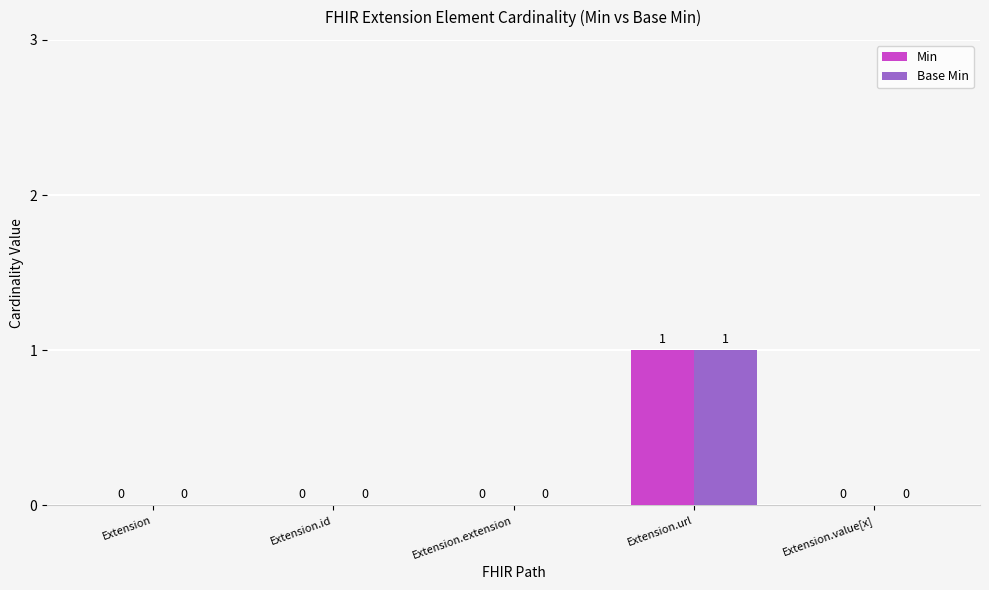

At which category is the sum across all series the highest?

Extension.url